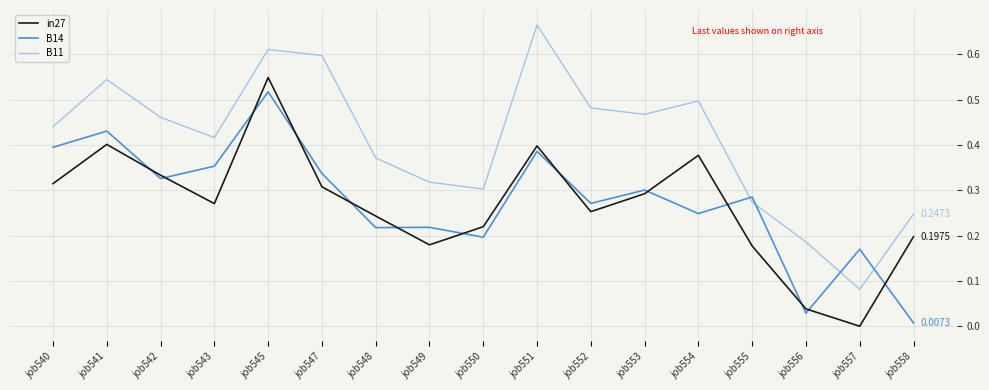

Does the chart have visible grid lines?

Yes